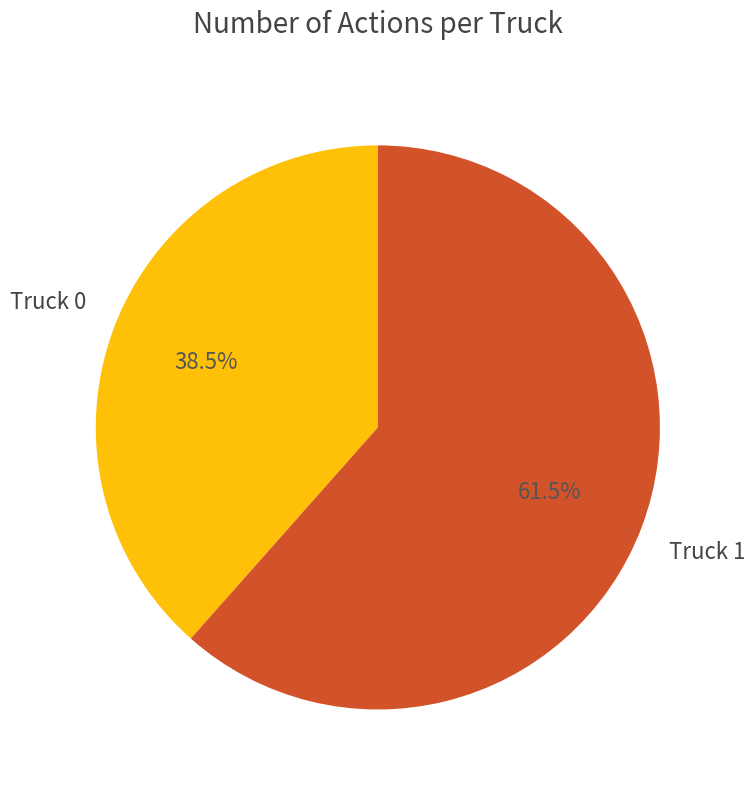

Count the number of slices in the pie.

2